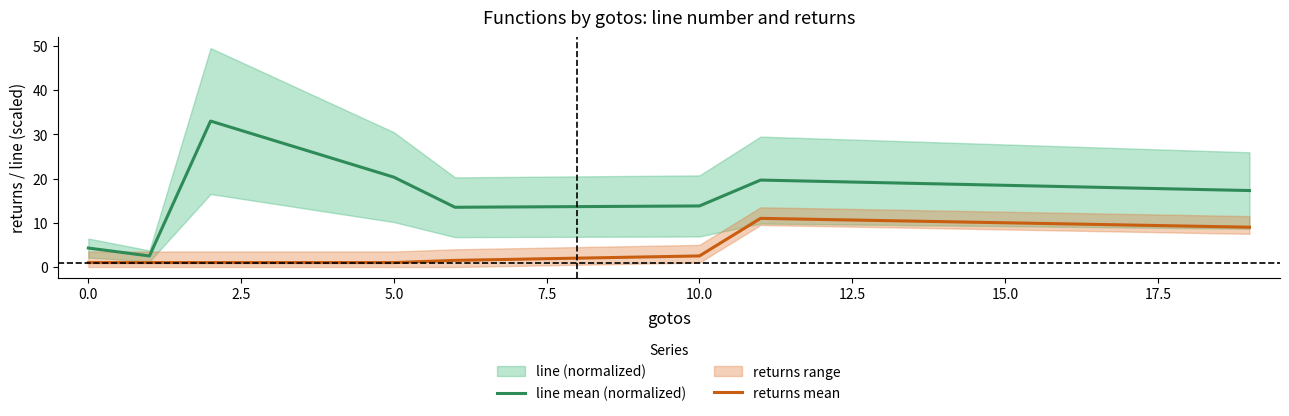

Does the chart display data point markers on the line(s)?

No